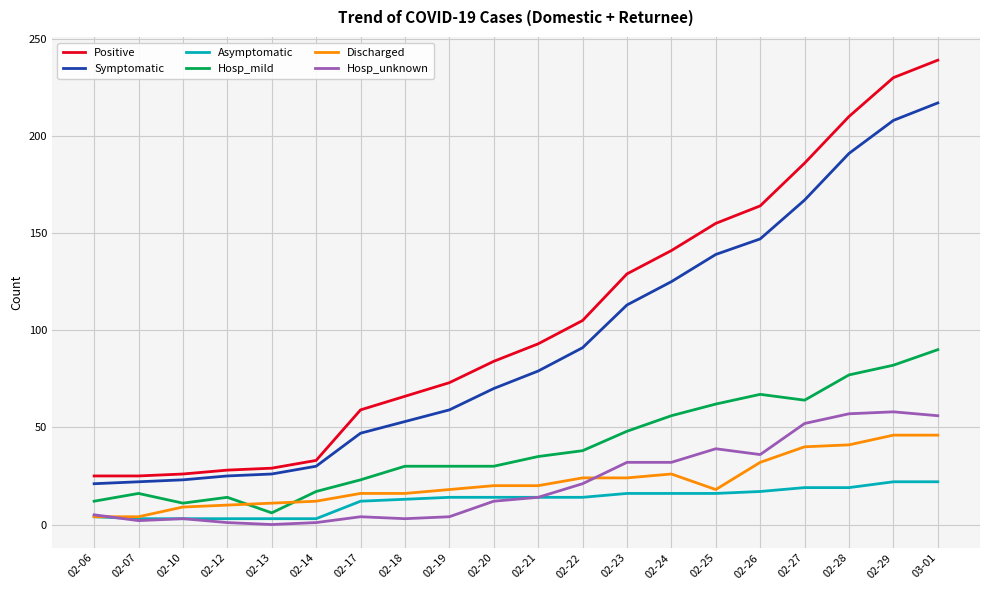

At which label is Hosp_mild closest to 48?

02-23